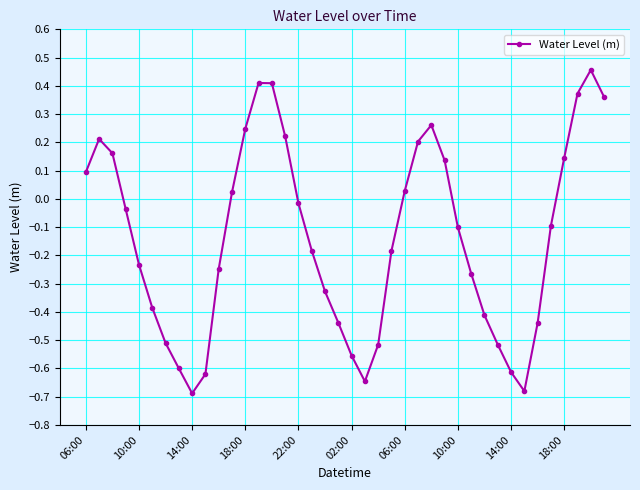

What is the difference between the maximum and minimum values?

1.1